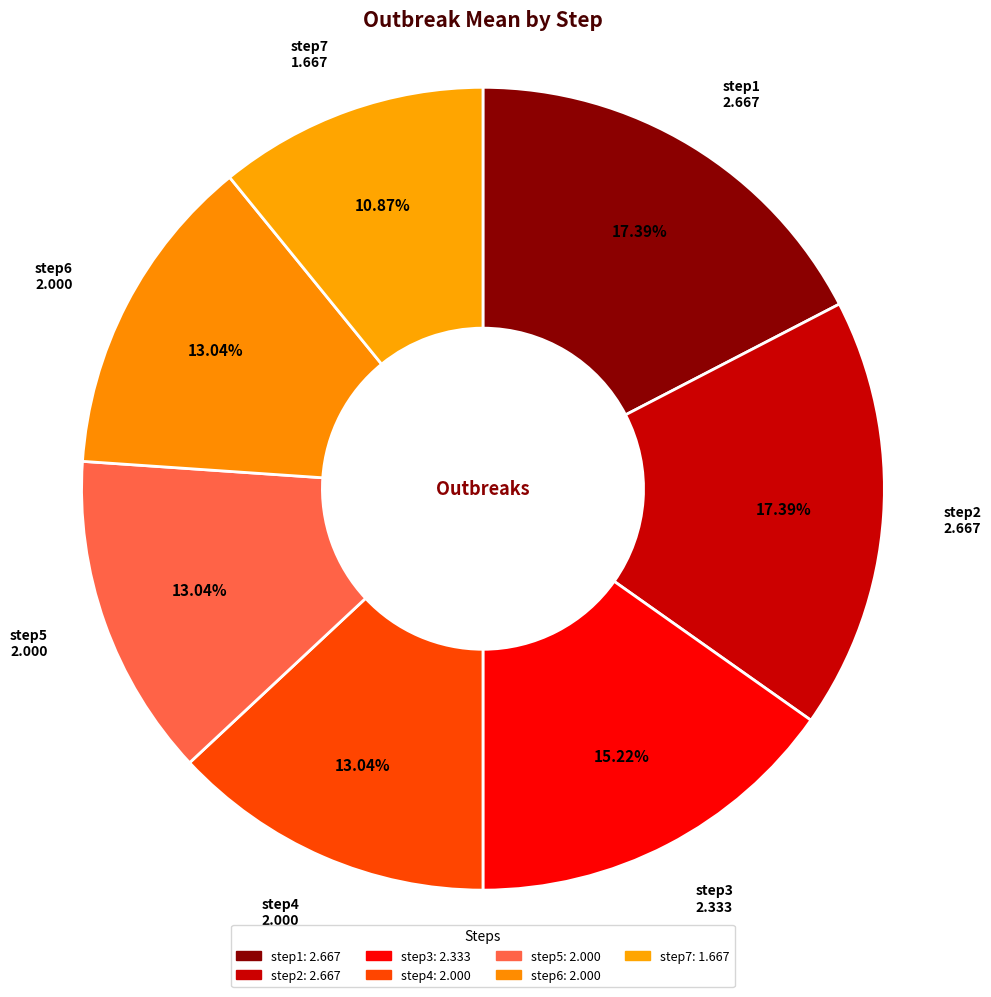

True or false: step5 accounts for 27% of the total.

False